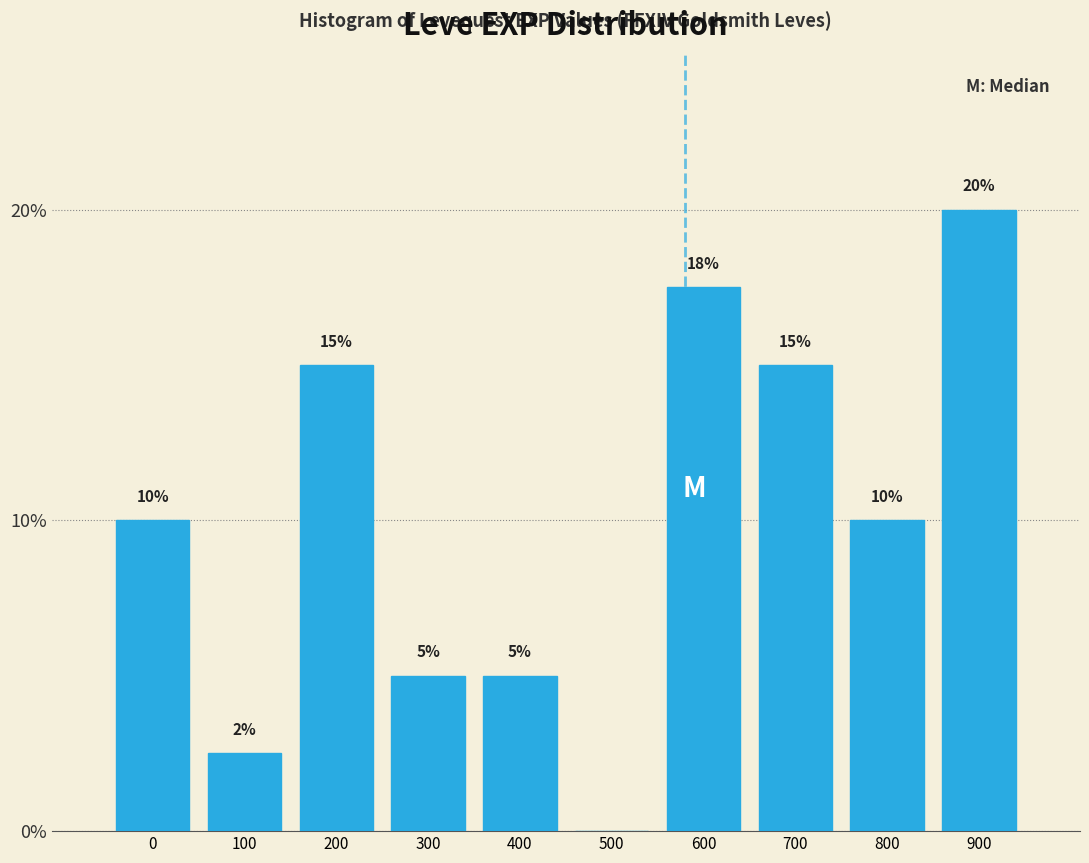

Read the value at 200.

15.0